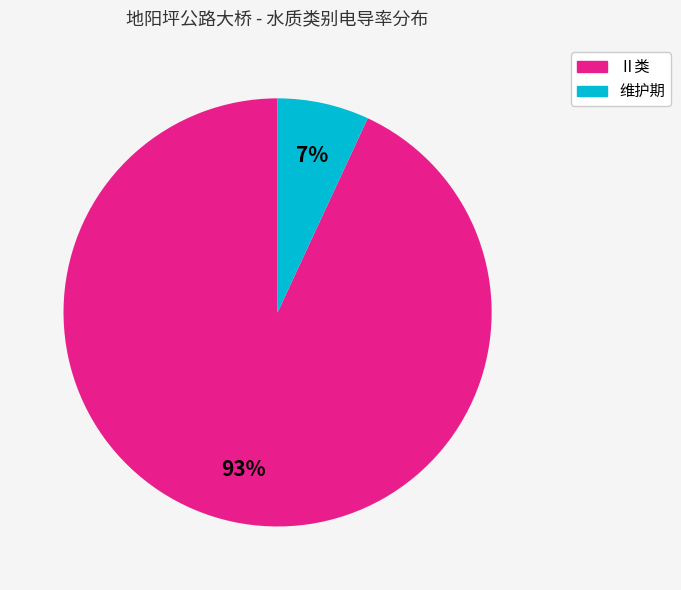

How many segments does this pie chart have?

2